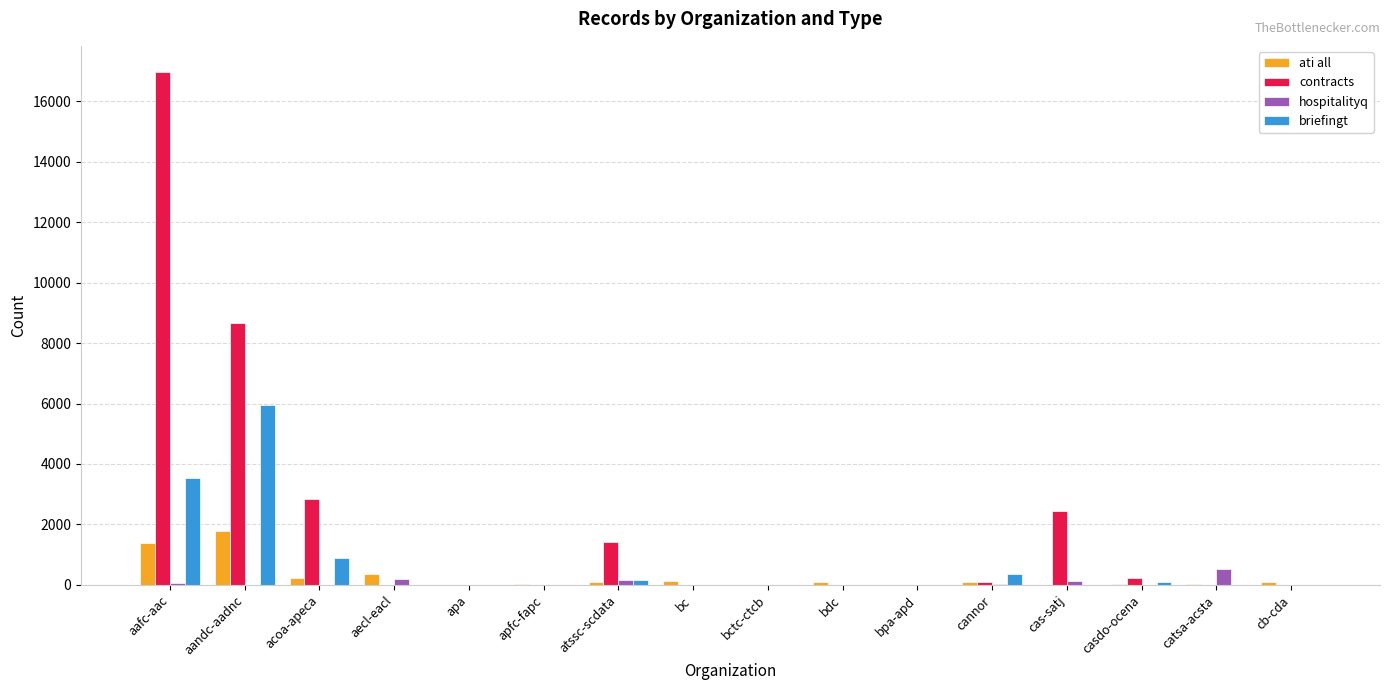

True or false: briefingt has a value of 0 at apa.

True